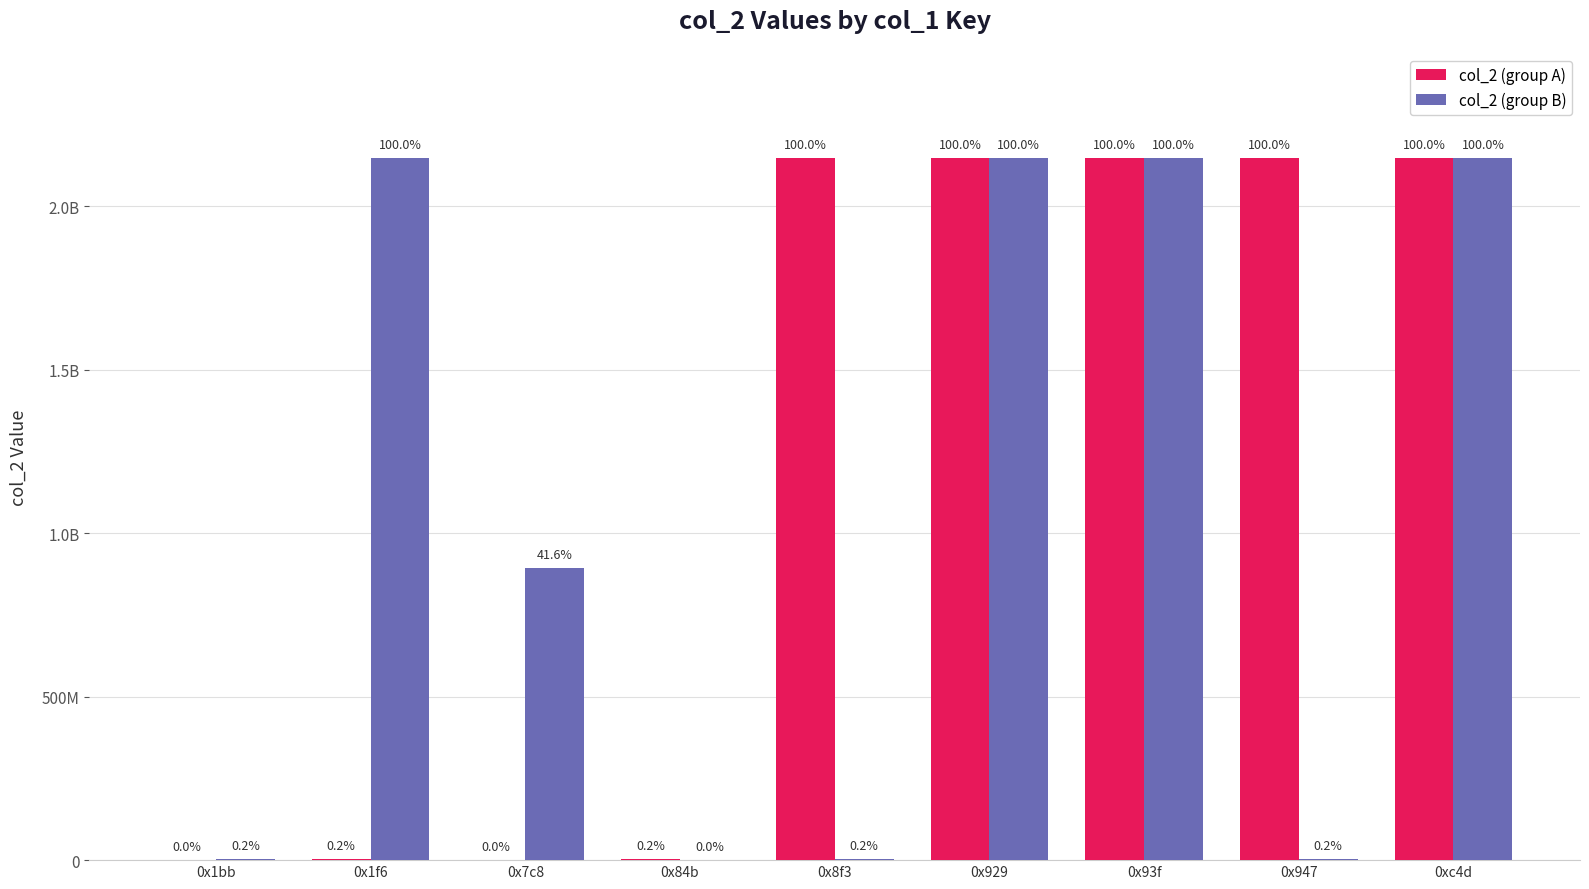

Rank the series at 0x1f6 from lowest to highest value.

col_2 (group A), col_2 (group B)